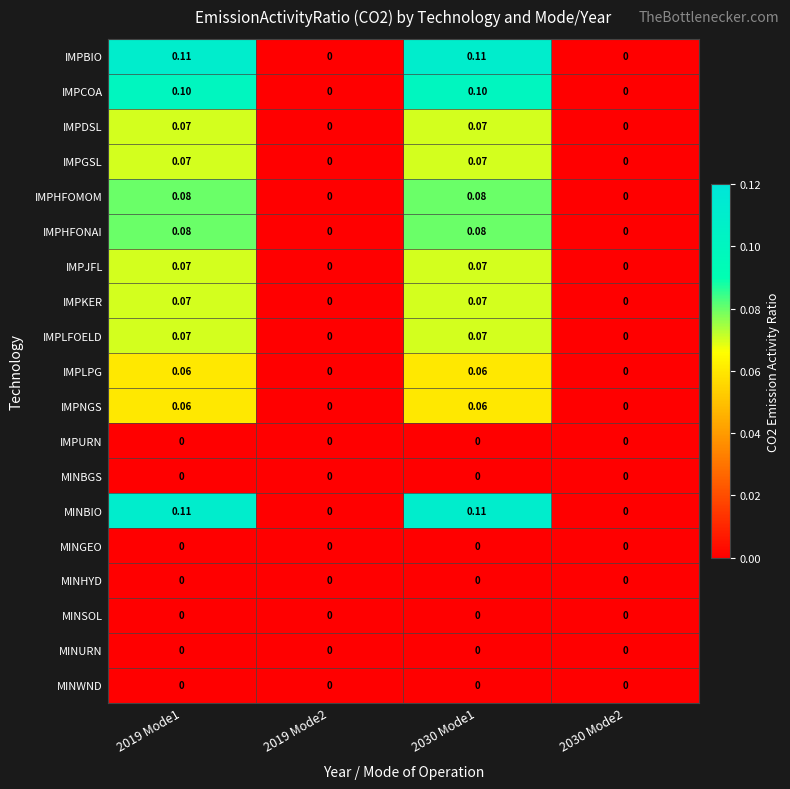

Is the value of IMPJFL at 2019 Mode1 greater than the value of IMPLPG at 2019 Mode1?

Yes